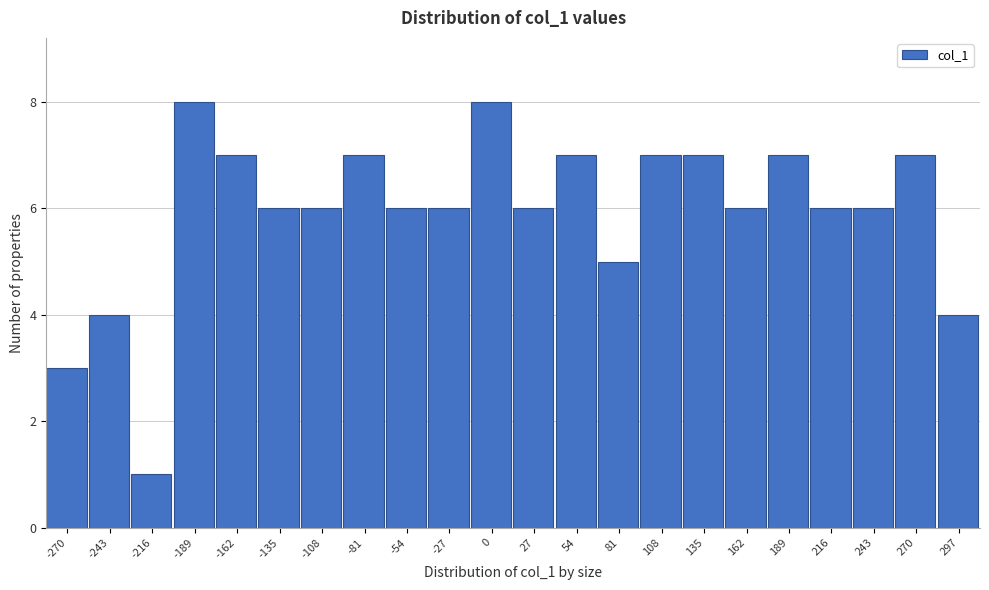

Reading left to right, transcribe all the data shown in this chart.

3	4	1	8	7	6	6	7	6	6	8	6	7	5	7	7	6	7	6	6	7	4